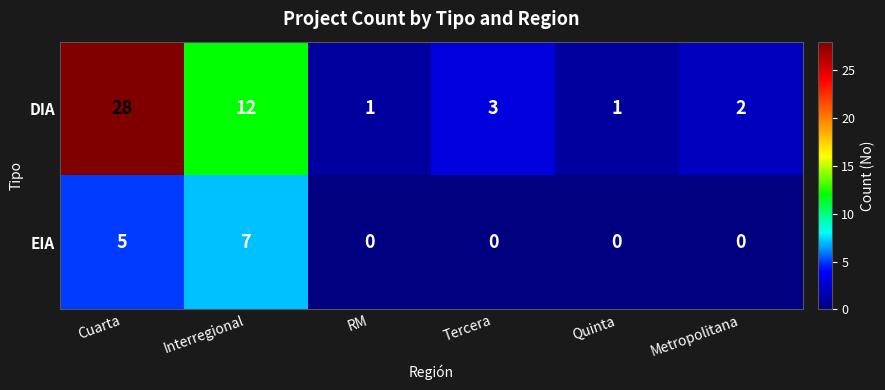

What is the difference between the maximum and second lowest values in the DIA series?

27